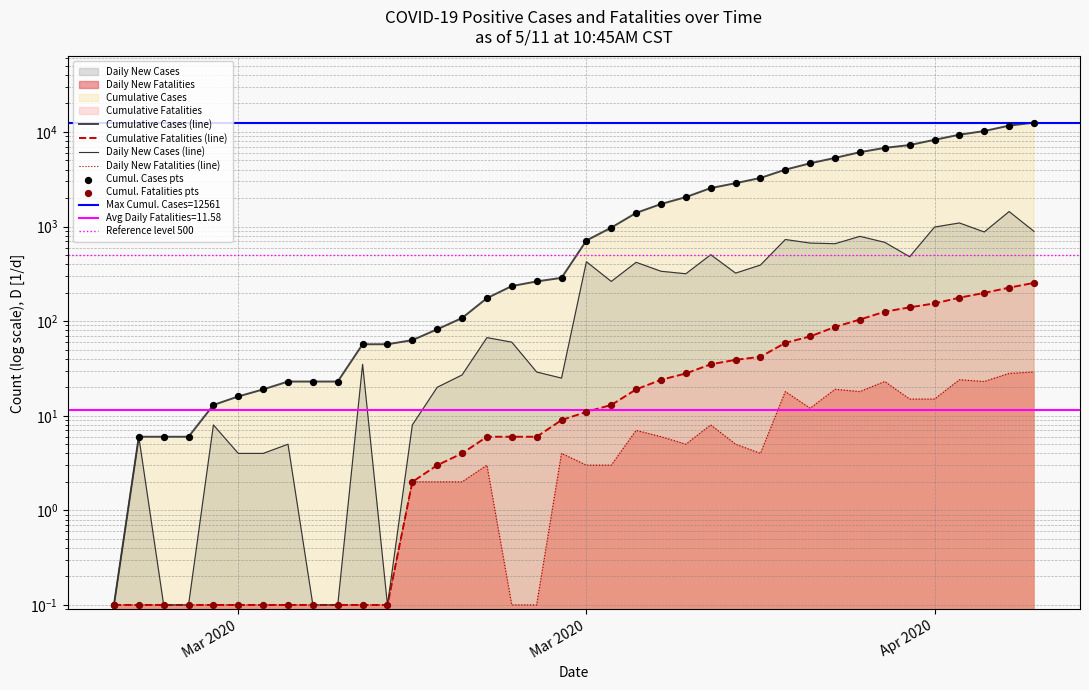

Which series reaches the maximum Y coordinate?

Cumulative Cases